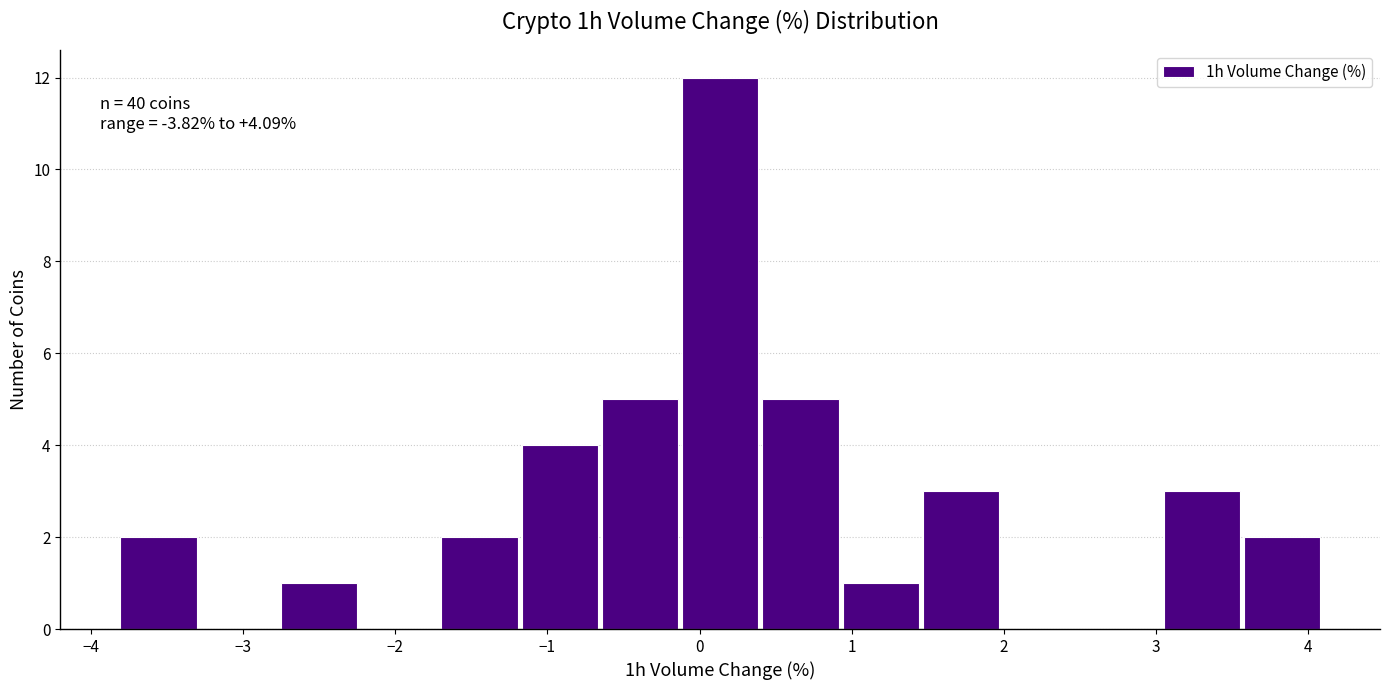

Which range on the x-axis has the tallest bar?

-0.1 to 0.4